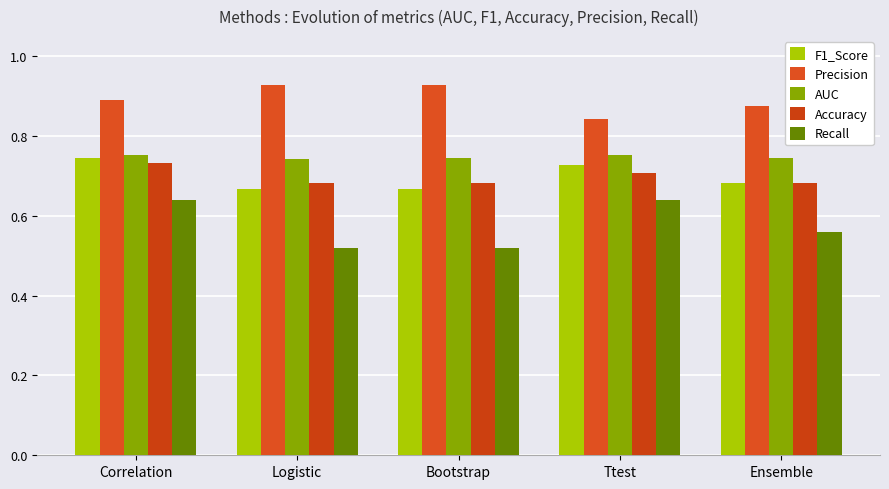

How many bars are there in total?

25